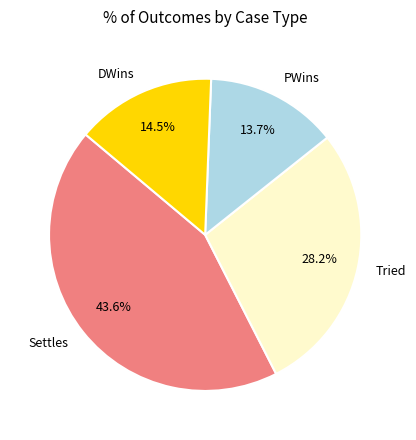

Do Settles and DWins together represent more than half of the pie?

Yes